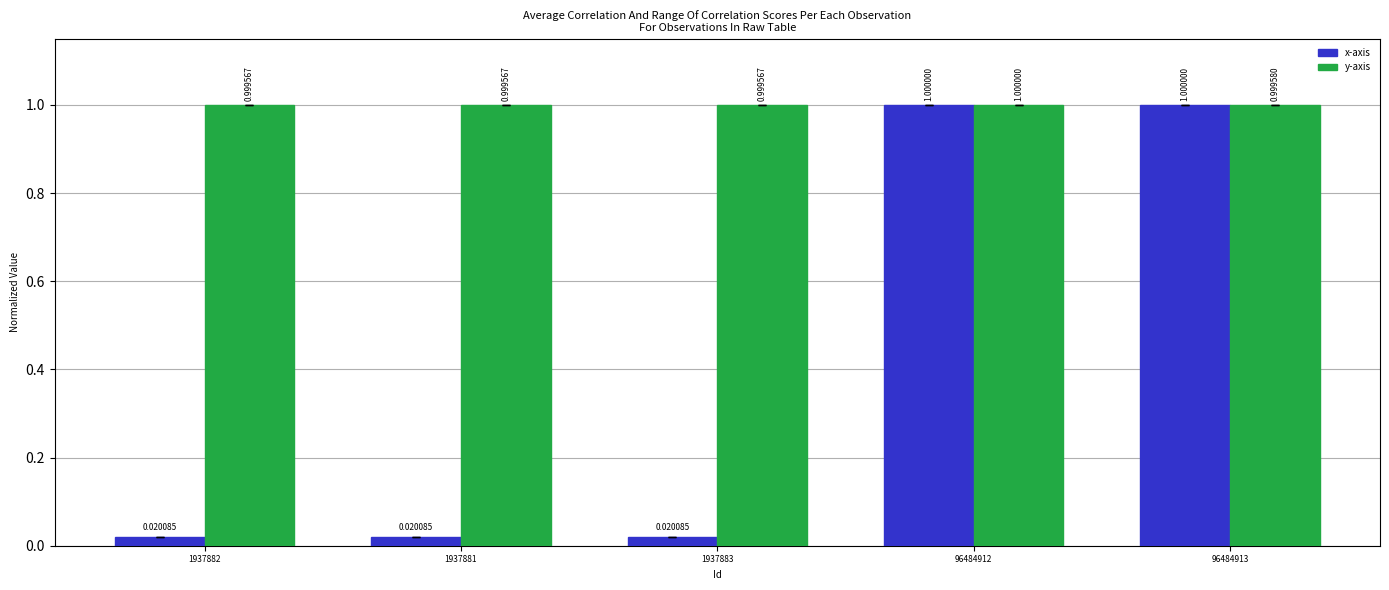

What is the average value of the x-axis series?

0.4